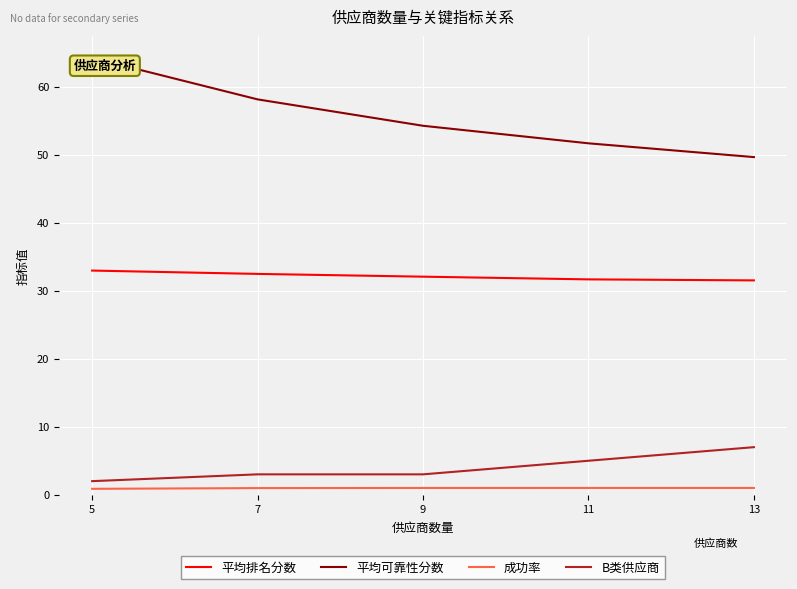

Which series has the largest total across all categories?

平均可靠性分数